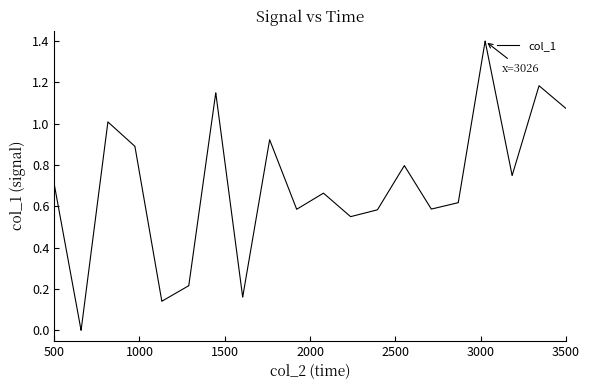

What is the difference between the maximum and minimum values?

1.4